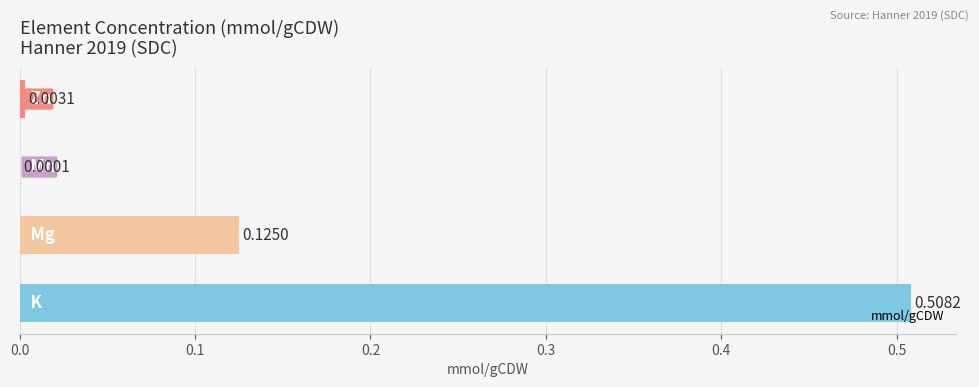

What is the average value?

0.2